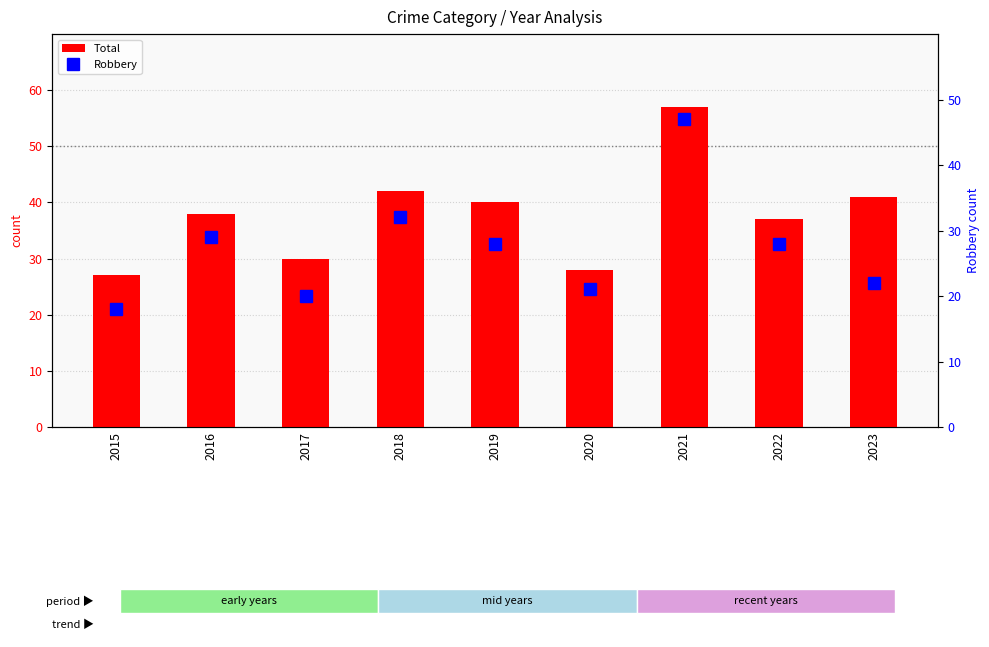

Are the bars horizontal?

No